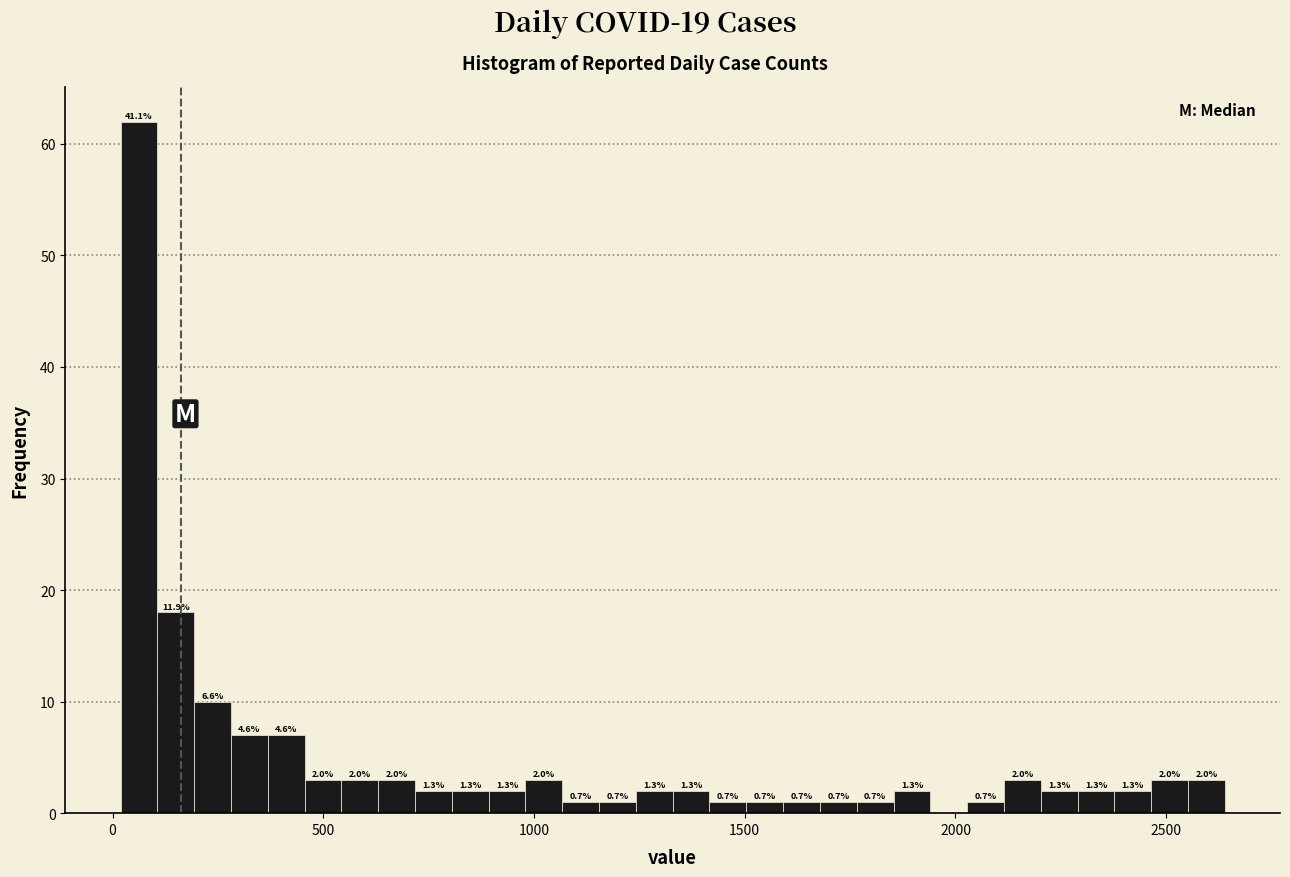

Around what value on the x-axis is the tallest bar? Give the approximate position of its centre, as read against the axis.

50